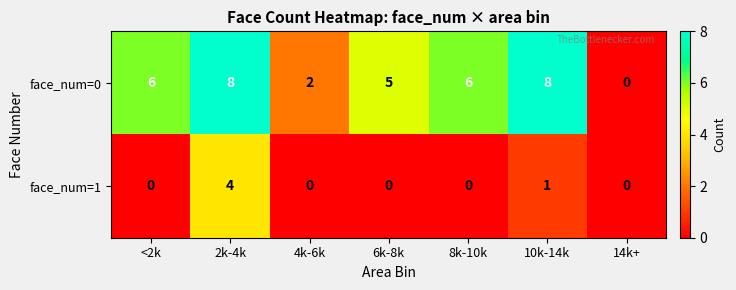

Is it true that face_num=0 equals 6 at 8k-10k?

True